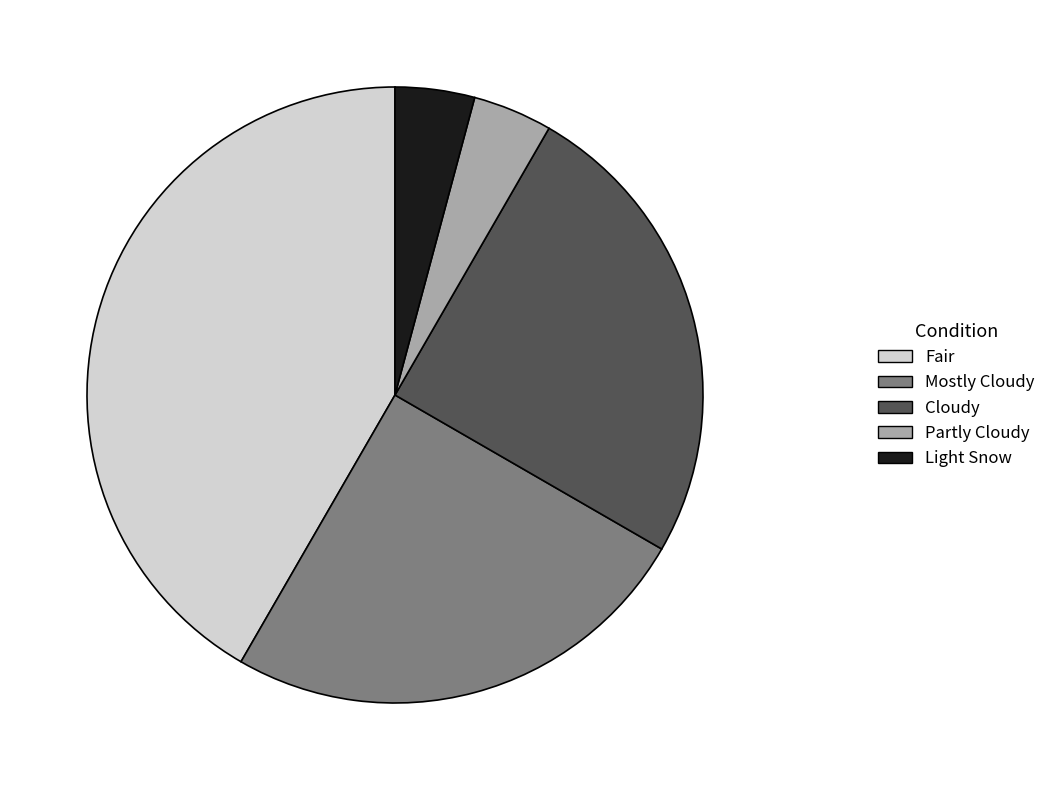

Is there a majority slice in this chart?

No